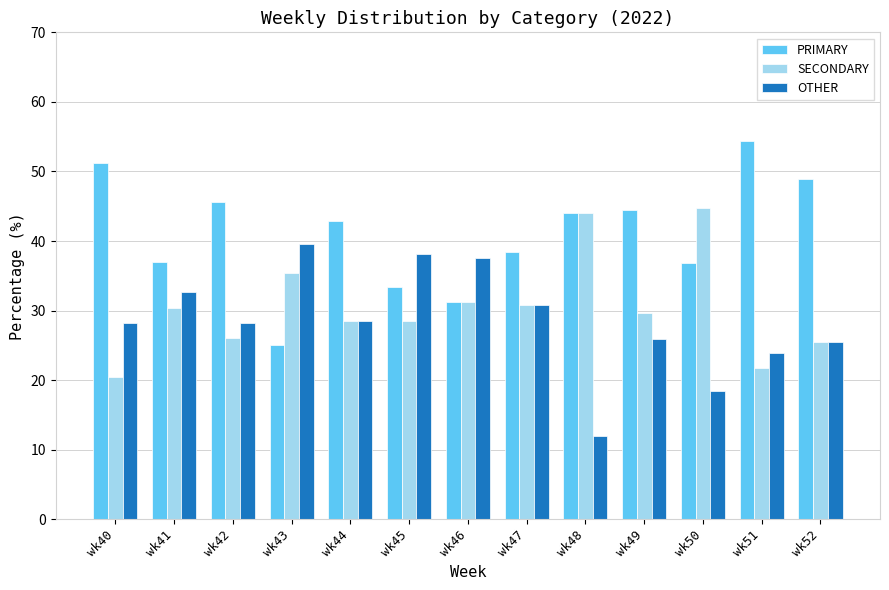

How many values in the SECONDARY series are below 29?

6